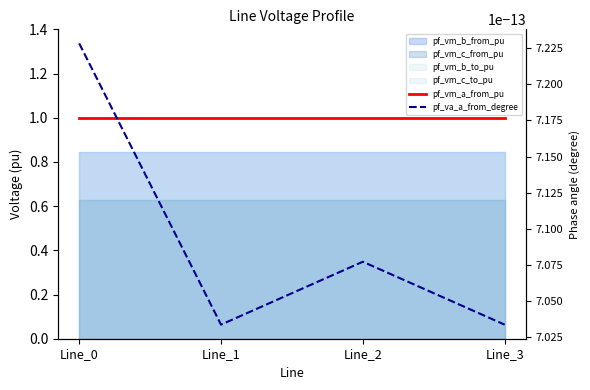

Between Line_0 and Line_2, which is larger?

Line_2